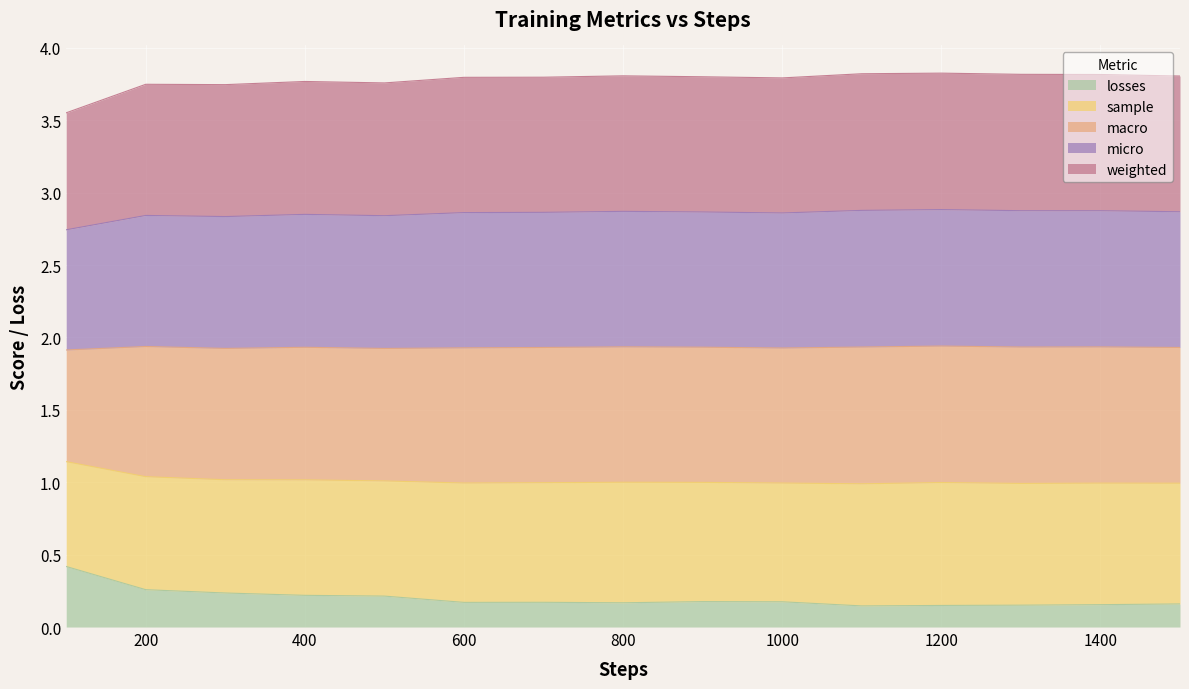

What are all the series names shown in the legend?

losses, sample, macro, micro, weighted